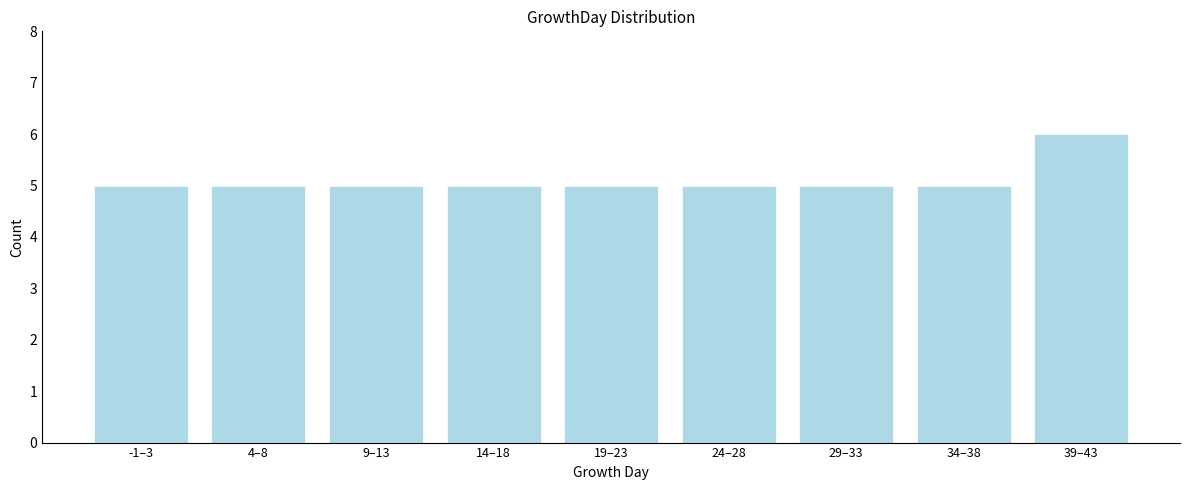

Reading right to left, transcribe all the data shown in this chart.

6	5	5	5	5	5	5	5	5